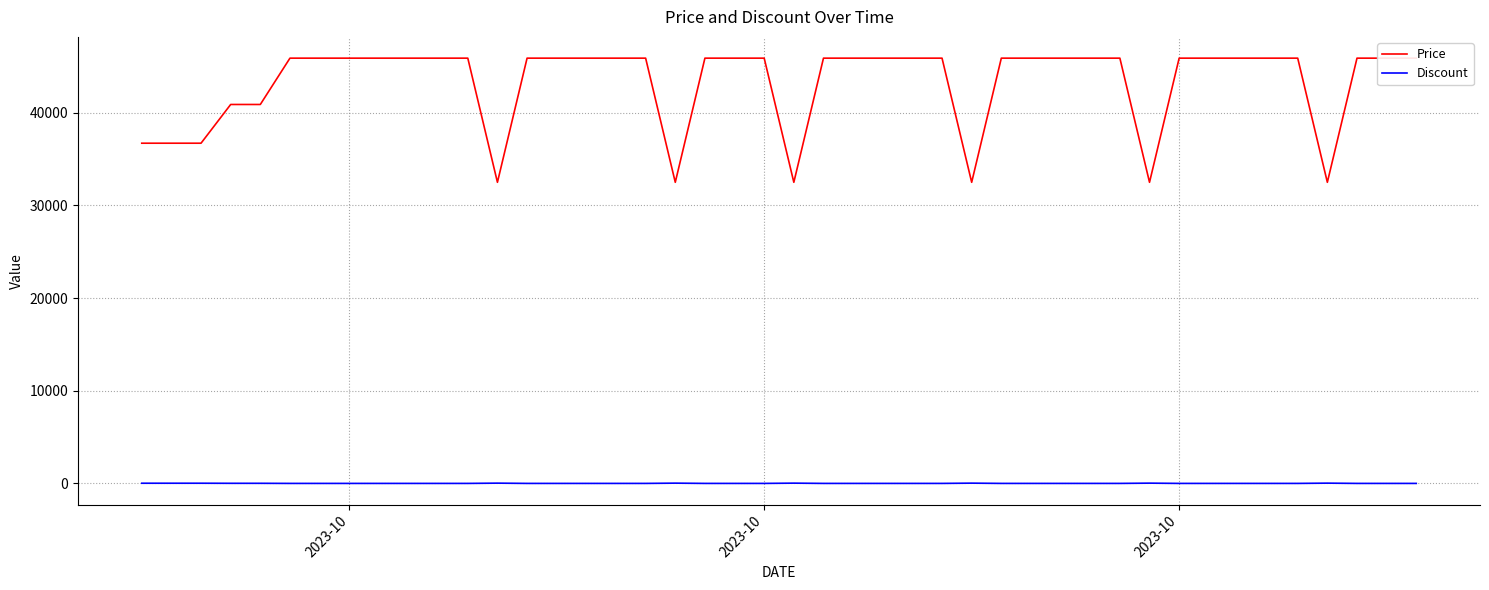

What is the minimum value for Price?

32500